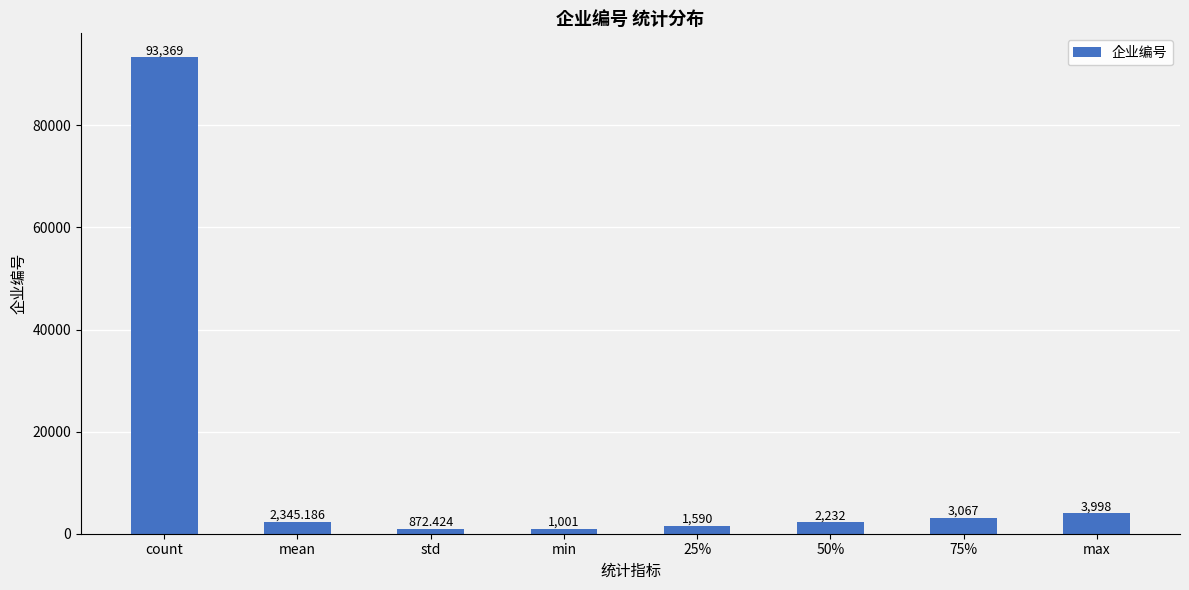

Rank the categories by value from lowest to highest.

std, min, 25%, 50%, mean, 75%, max, count